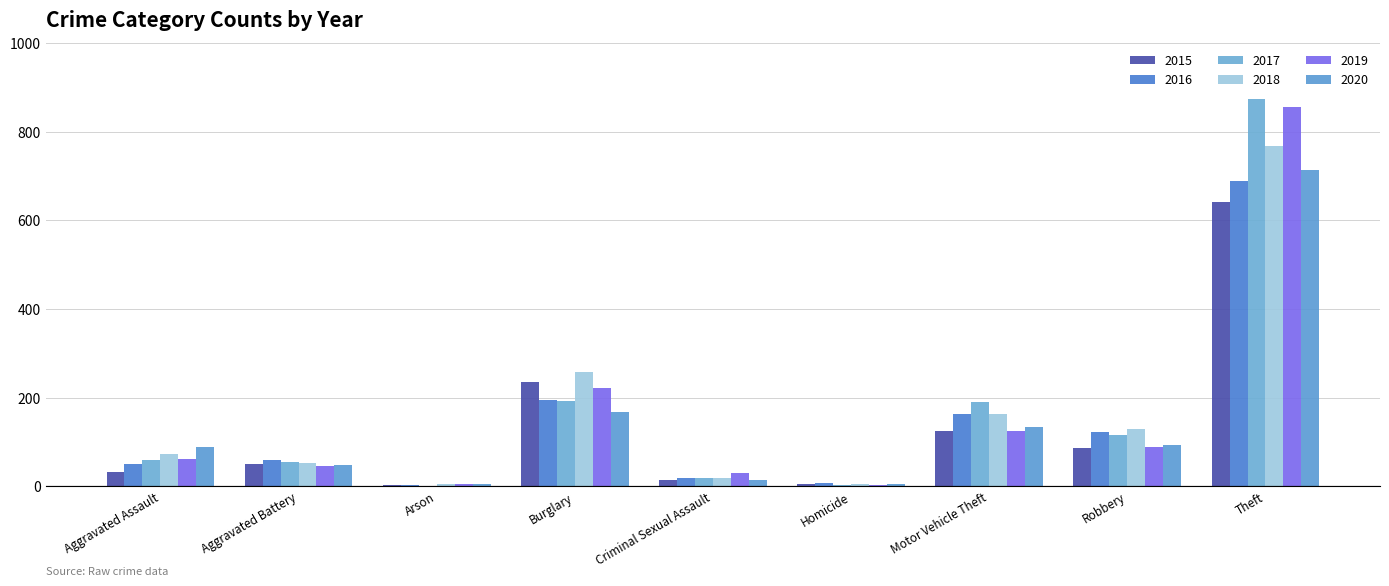

At Homicide, list the series in order from smallest to largest.

2017, 2019, 2015, 2018, 2020, 2016